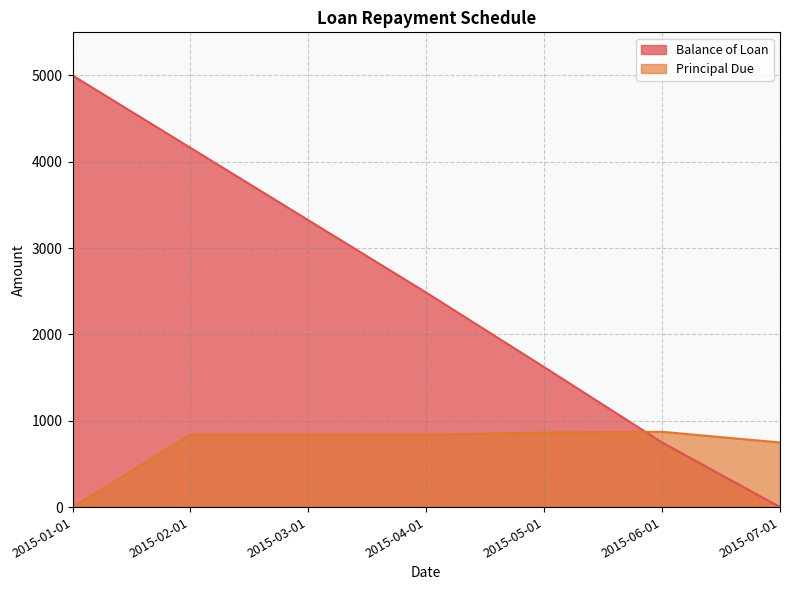

What is the difference between the maximum and minimum values in the Balance of Loan series?

5000.0